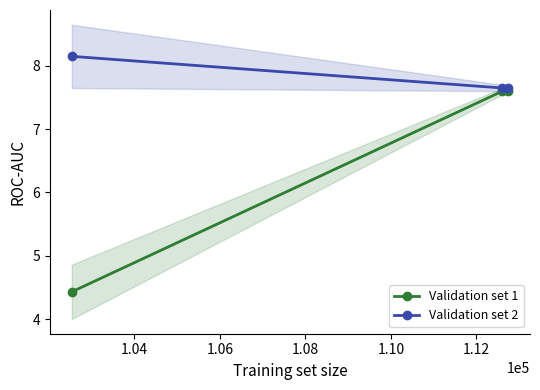

What is the value of the Validation set 1 point at the 3rd from the left?

7.6